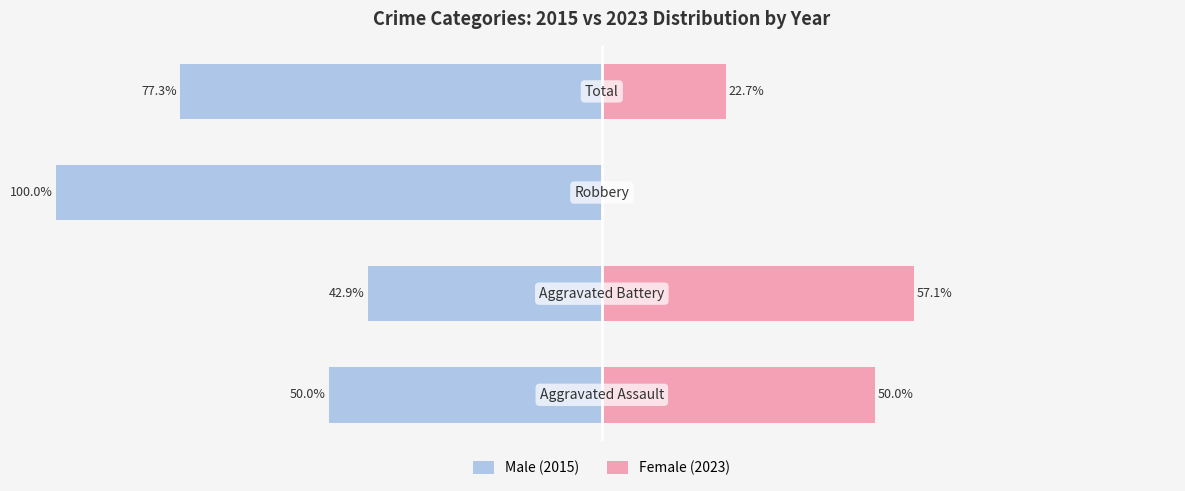

How many categories are shown in the chart?

4